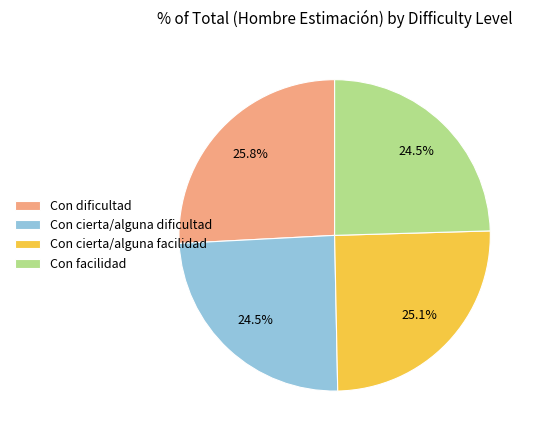

Which slice is the largest?

Con dificultad